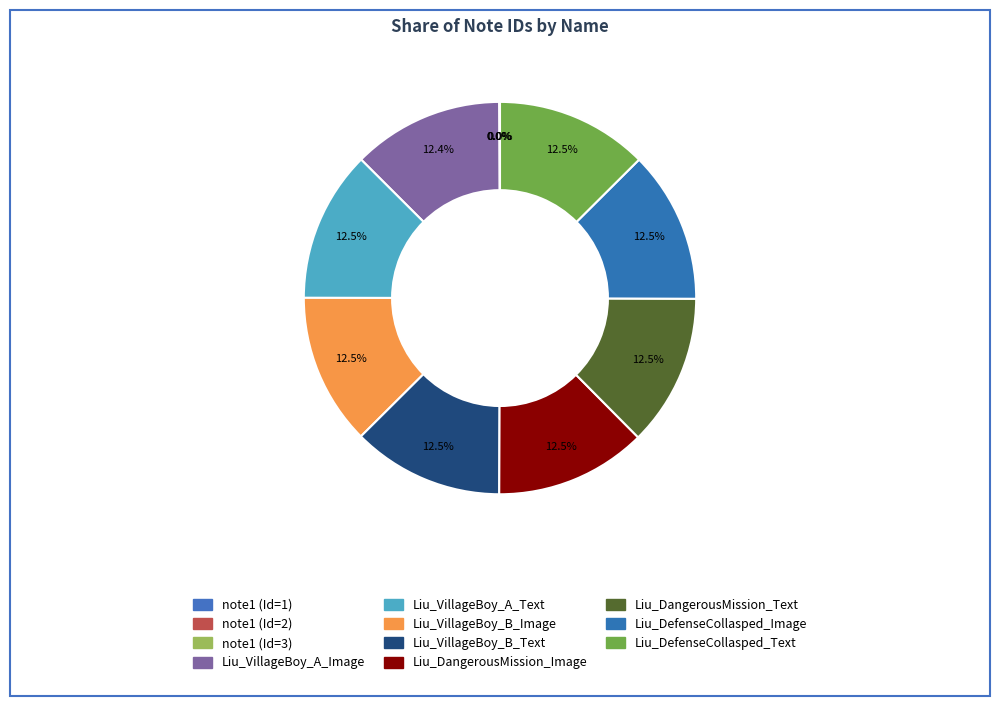

What percentage is the Liu_VillageBoy_B_Text slice, to the nearest percent?

12%